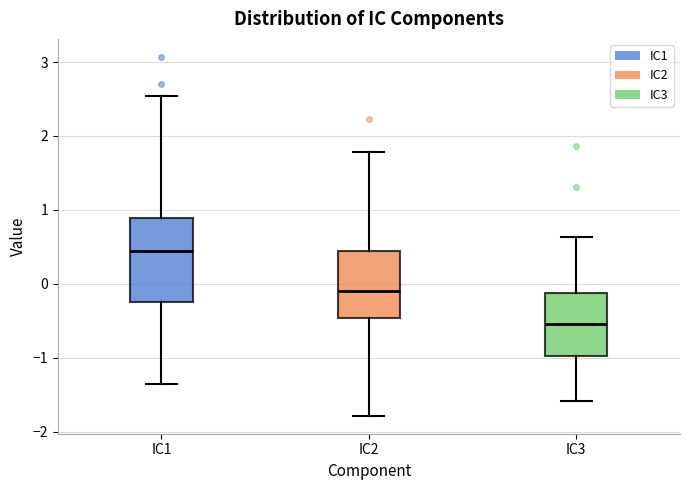

Which box has the highest median line?

IC1